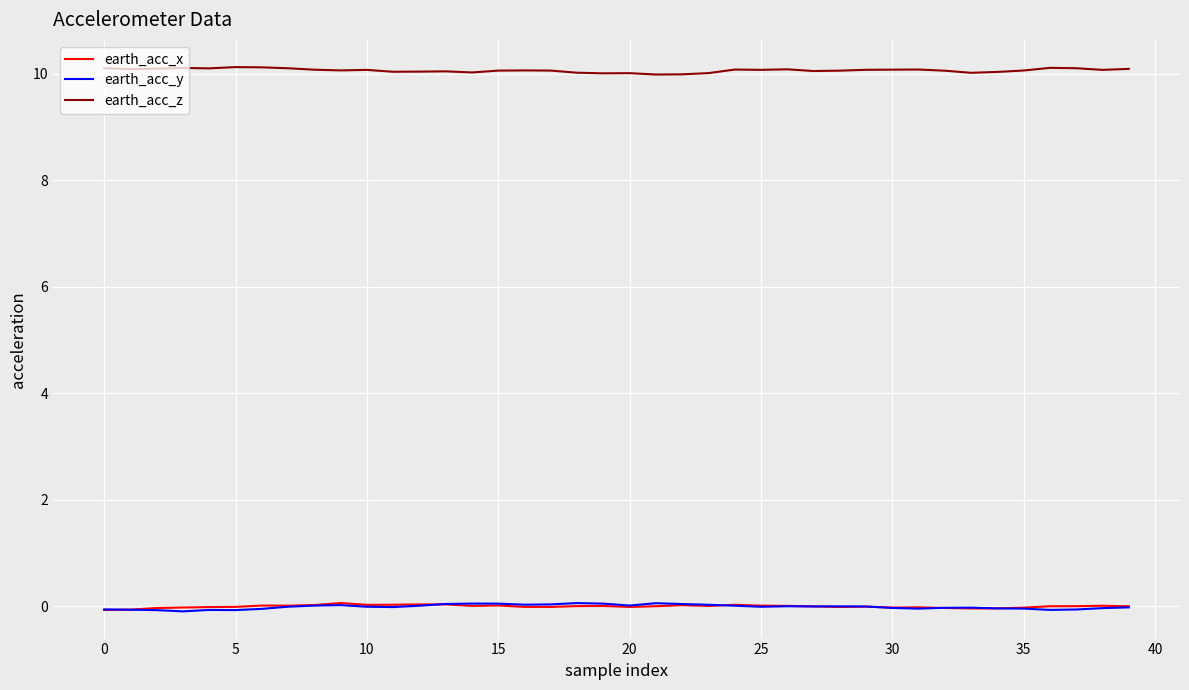

True or false: earth_acc_y and earth_acc_z cross at least once.

False